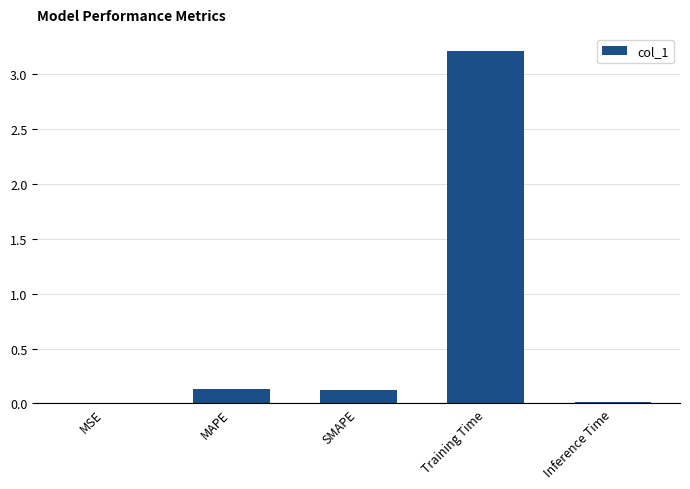

What is the sum of the values at MAPE and SMAPE?

0.3